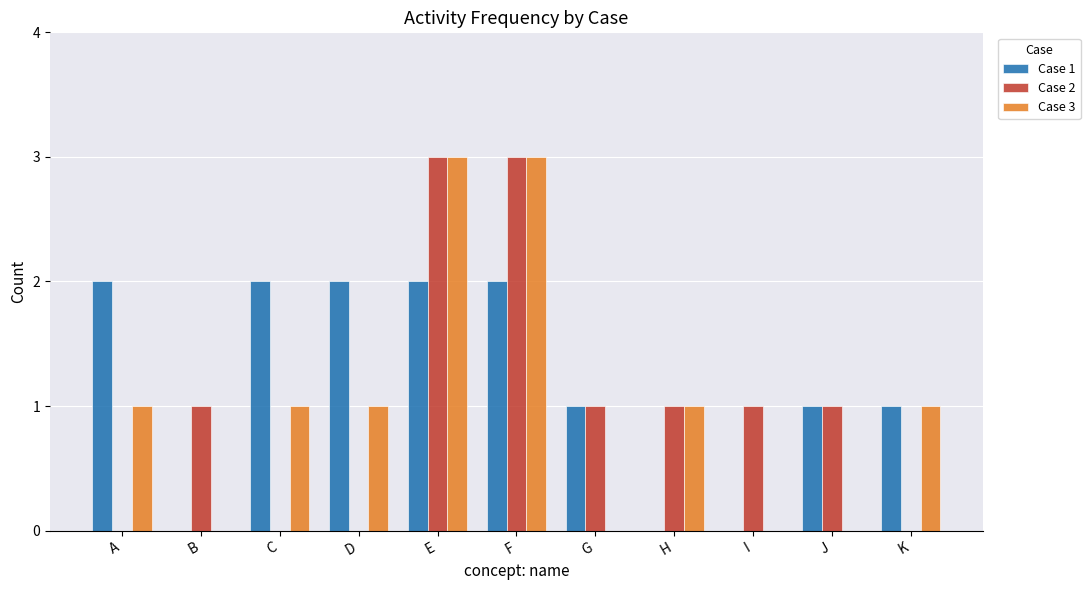

Which series has the largest total across all categories?

Case 1